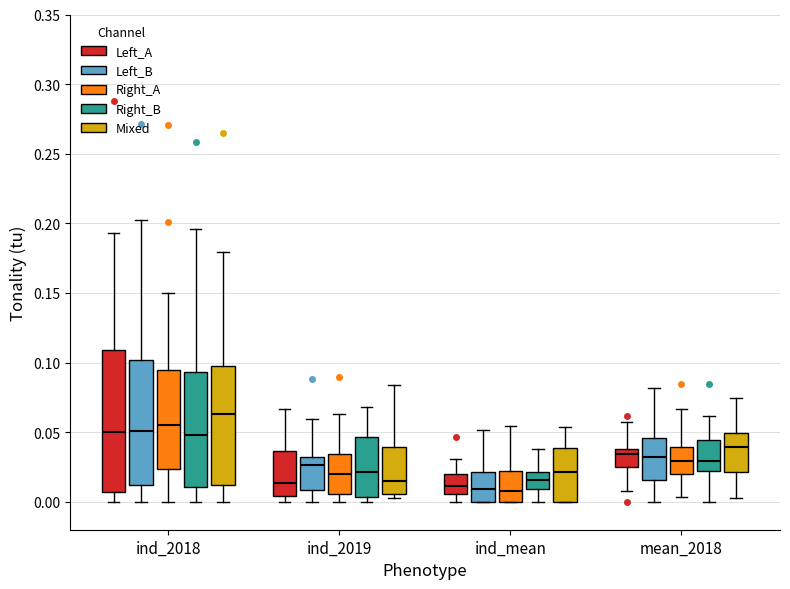

Comparing the boxes themselves (not the whiskers), which one is the tallest?

ind_2018 (Left_A)